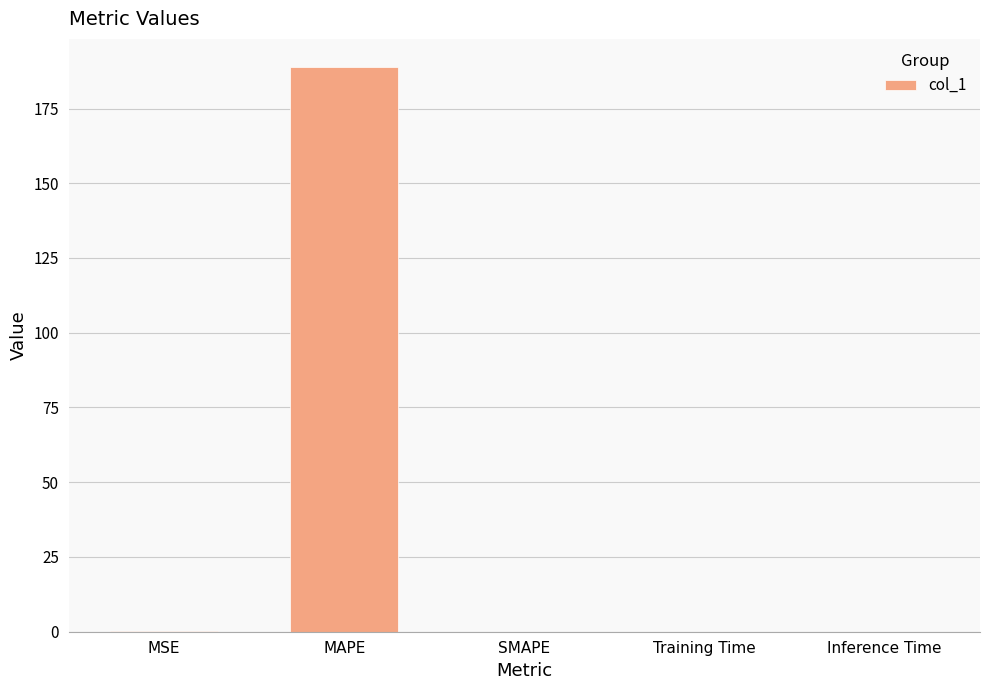

What is the greatest value displayed?

188.8